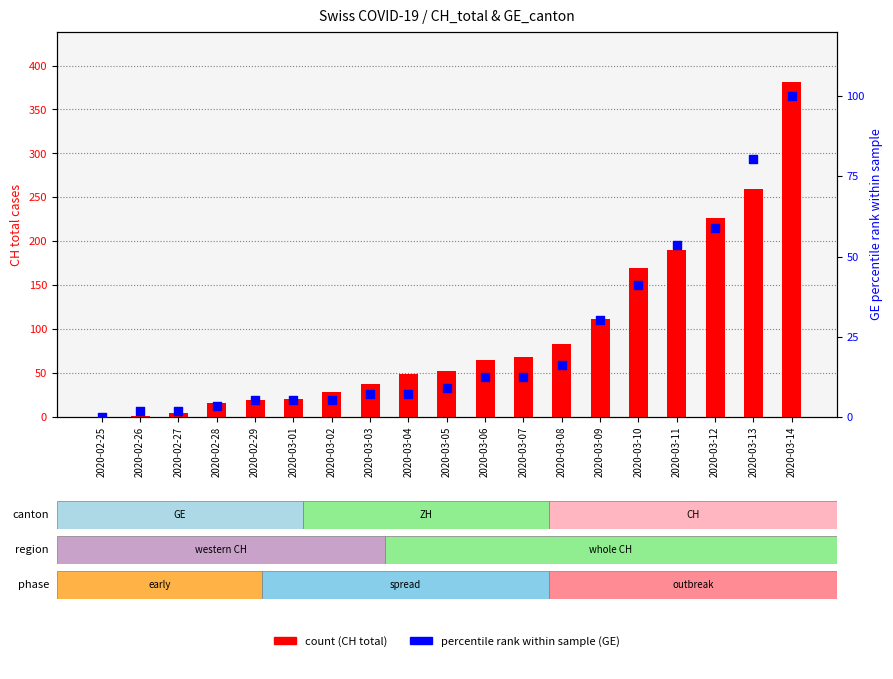

Which series reaches the maximum Y coordinate?

CH (count)